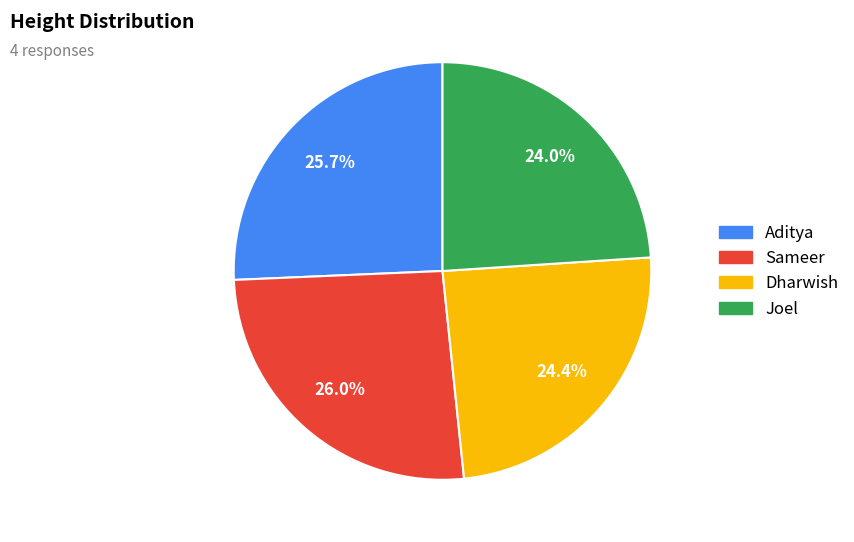

To the nearest percent, what is the difference between the largest and smallest slice percentages?

2%